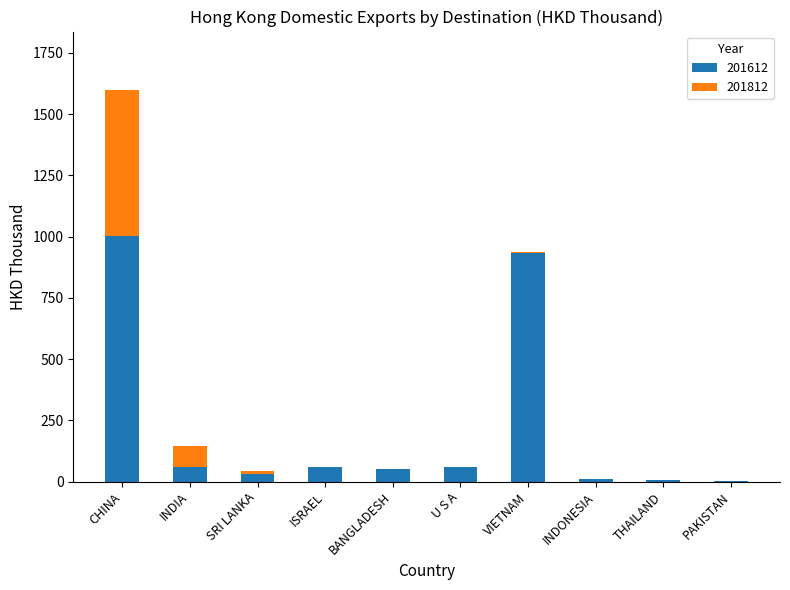

How many data points in 201612 are above 58?

5